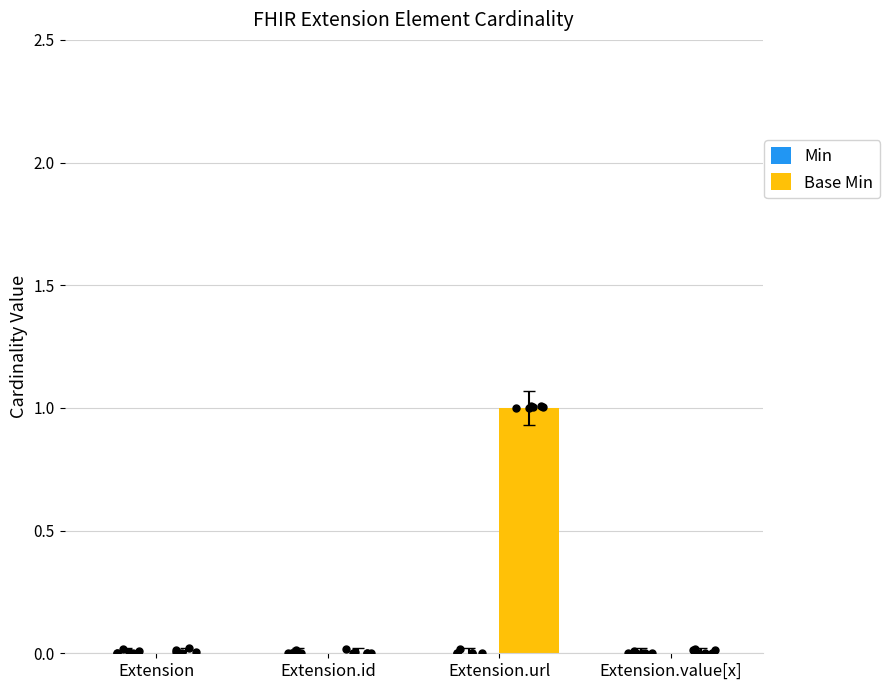

Is the value of Min at Extension.value[x] greater than the value of Base Min at Extension?

No